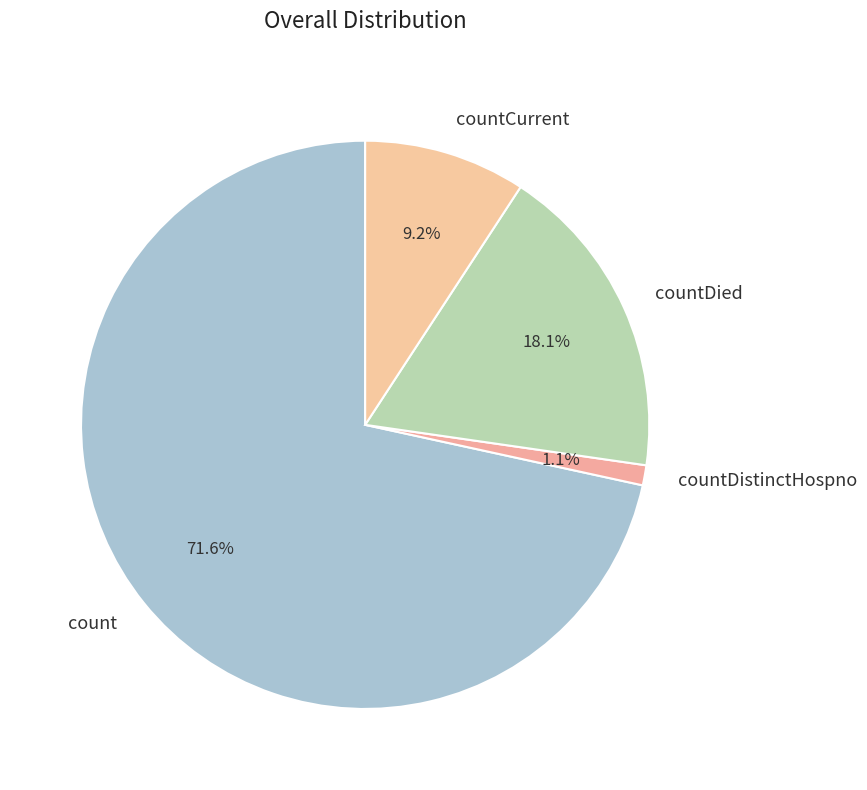

To the nearest percent, what percentage of the pie is count?

72%